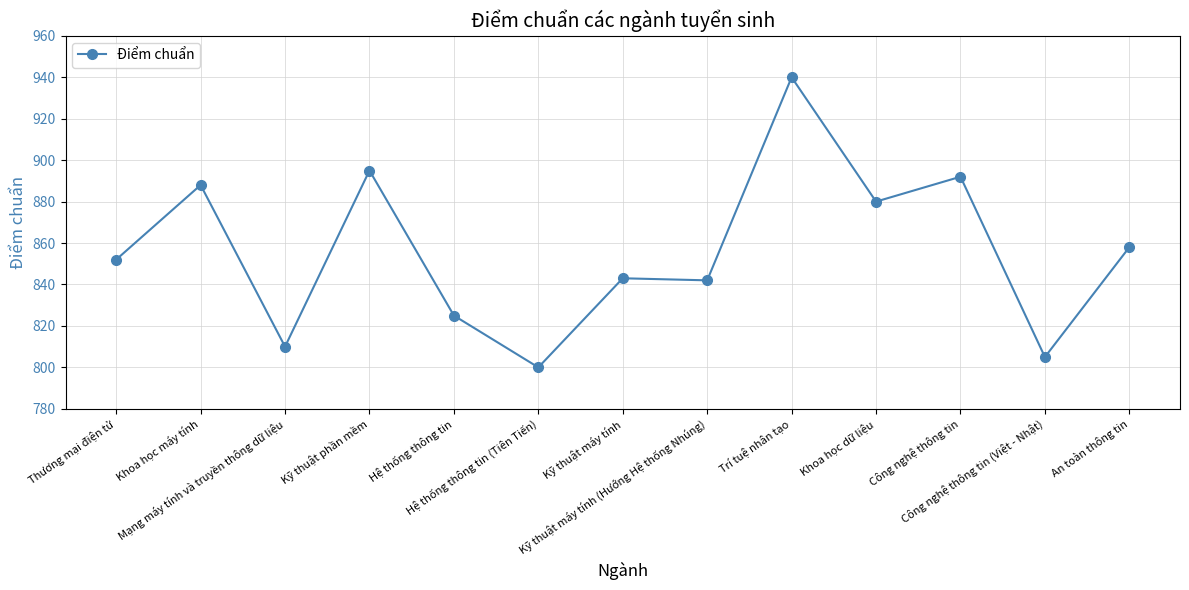

What is the value of the 5th point from the left?

825